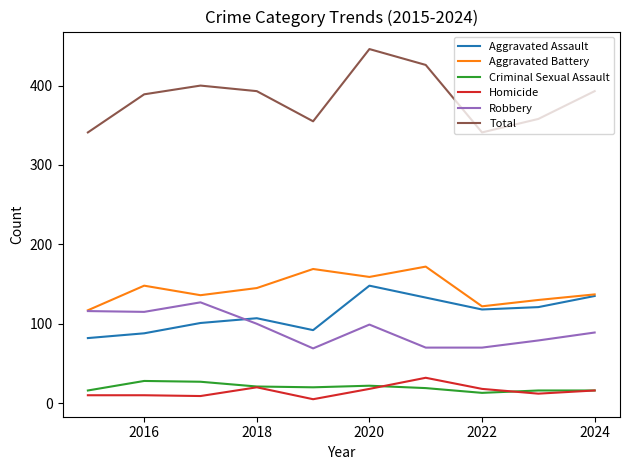

In Total, how many points are higher than both neighbors (excluding endpoints)?

2